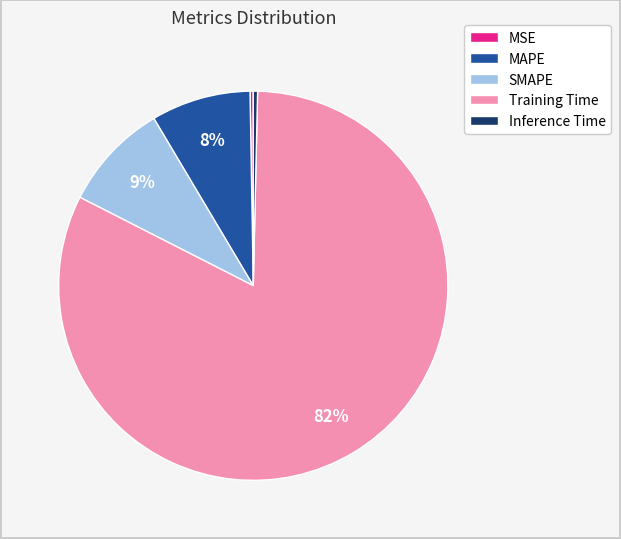

What is the largest slice in the pie chart?

Training Time